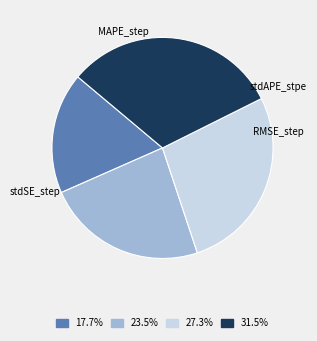

Which slice is the smallest?

MAPE_step